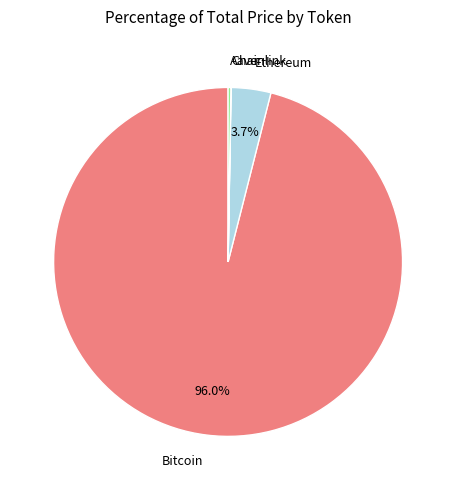

Does any single category account for the majority?

Yes